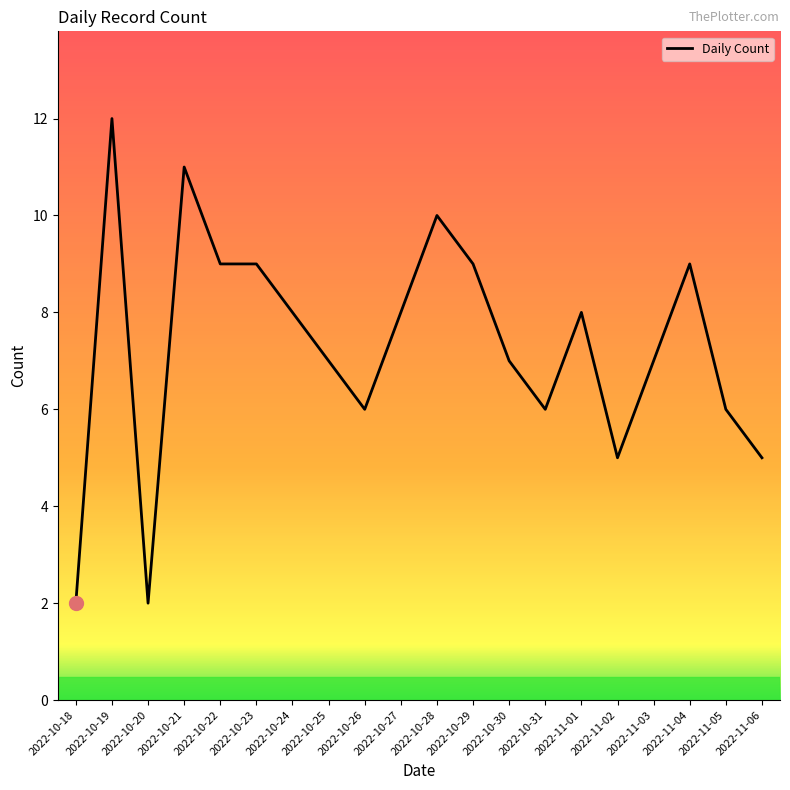

What is the greatest value displayed?

12